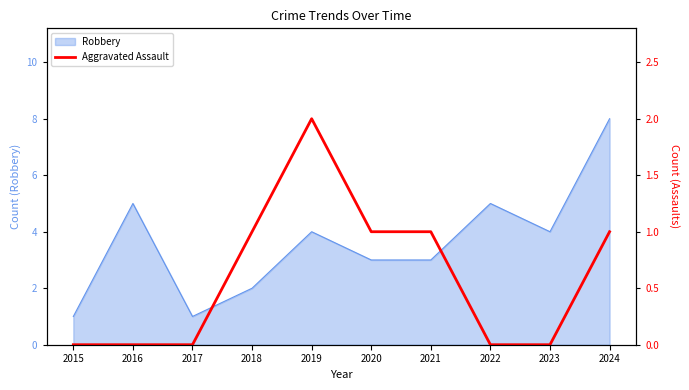

The Robbery series shows 5 at 2016. True or false?

True